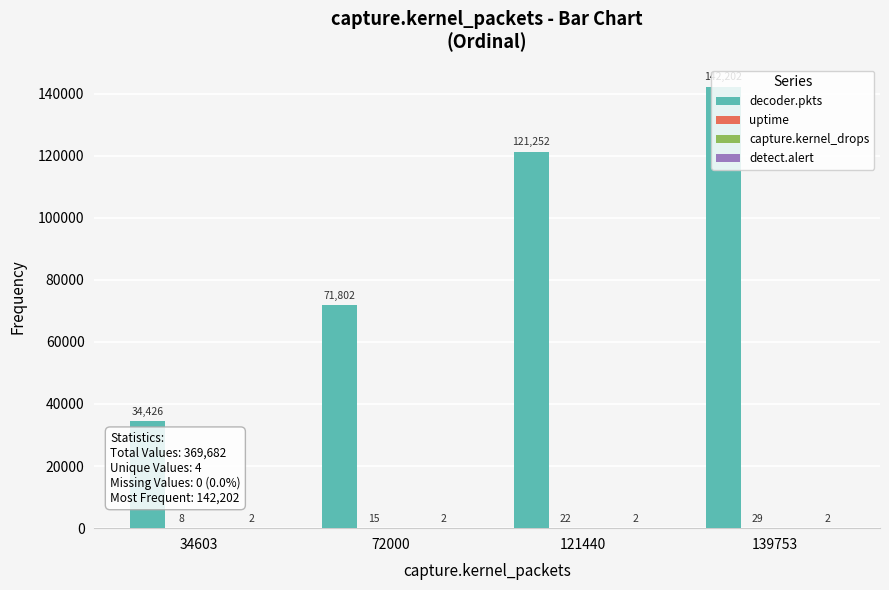

Read the decoder.pkts value at 139753, to the nearest 100.

142200